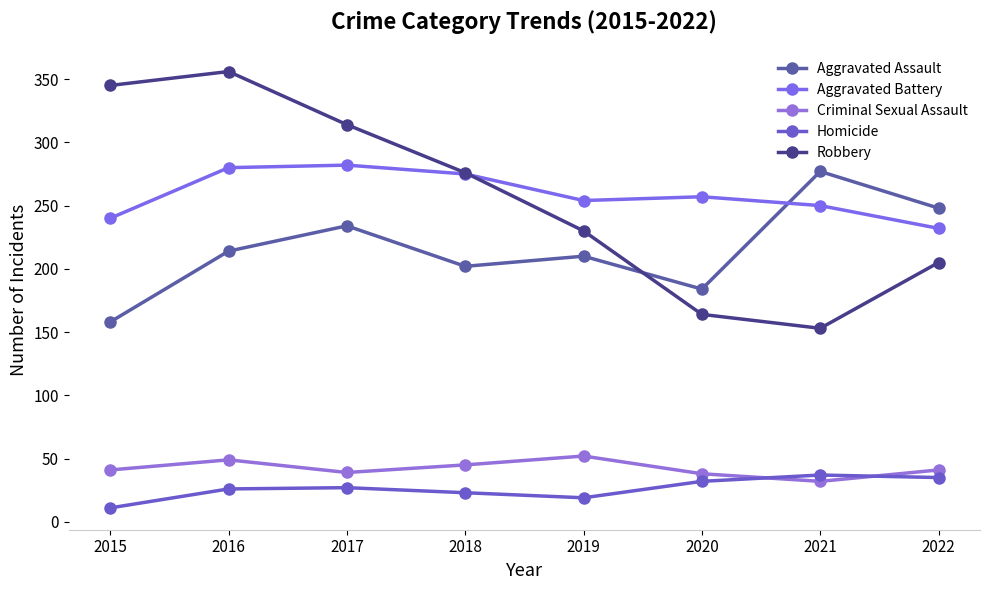

Which series has the largest total across all categories?

Aggravated Battery